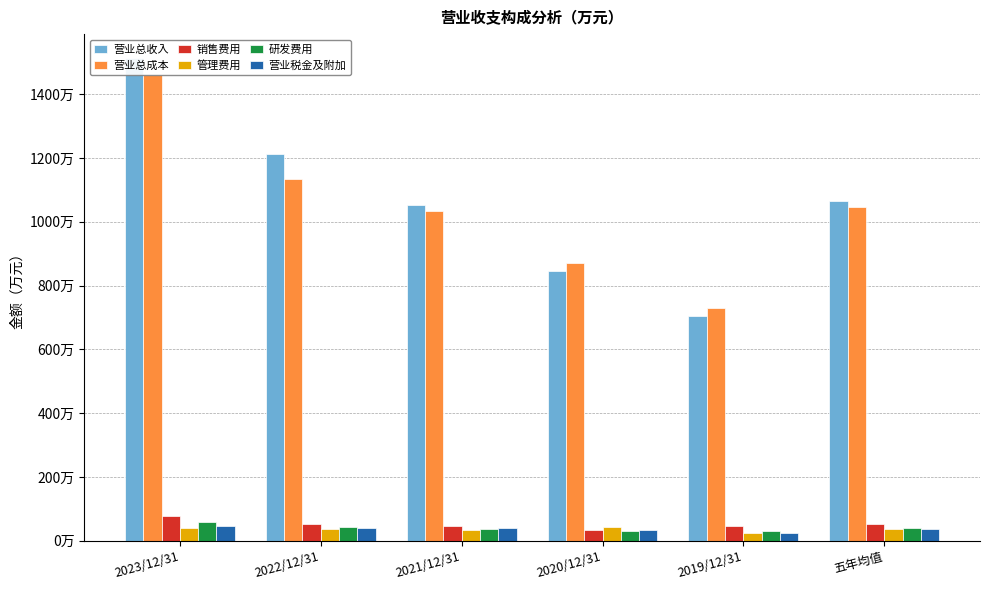

Read the 研发费用 value at 2023/12/31, to the nearest 50.

598000